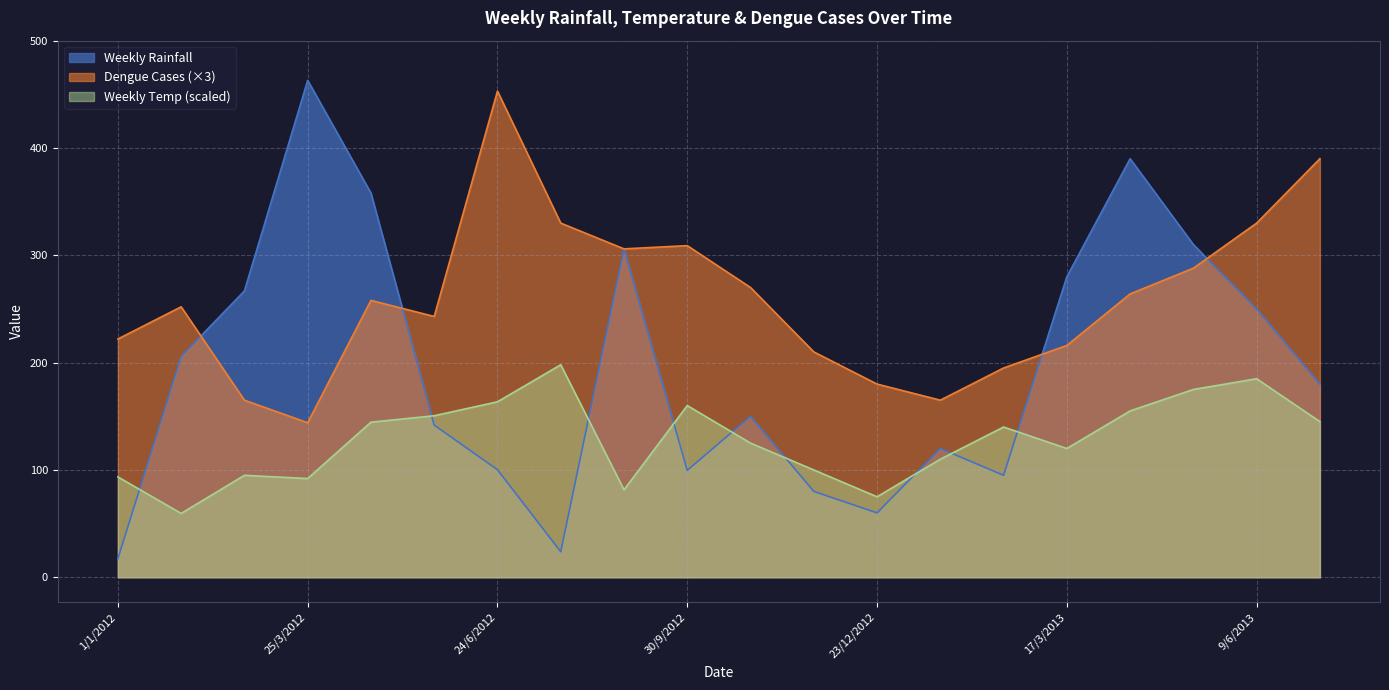

What is the difference between the maximum and second lowest values in the Dengue Cases series?

288.0